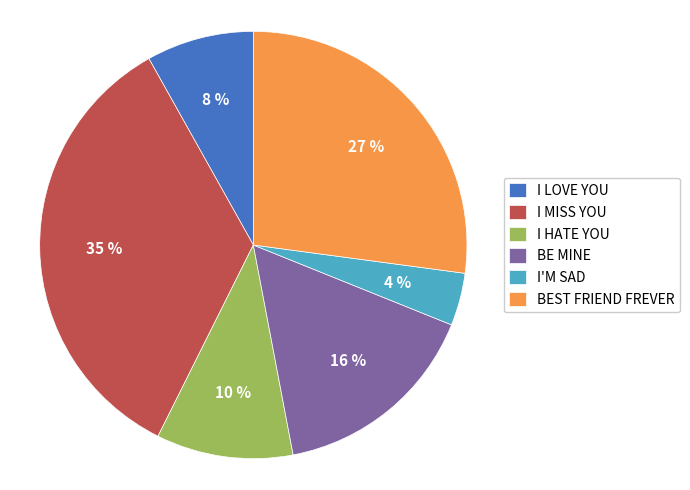

To the nearest percent, what portion does BE MINE represent?

16%